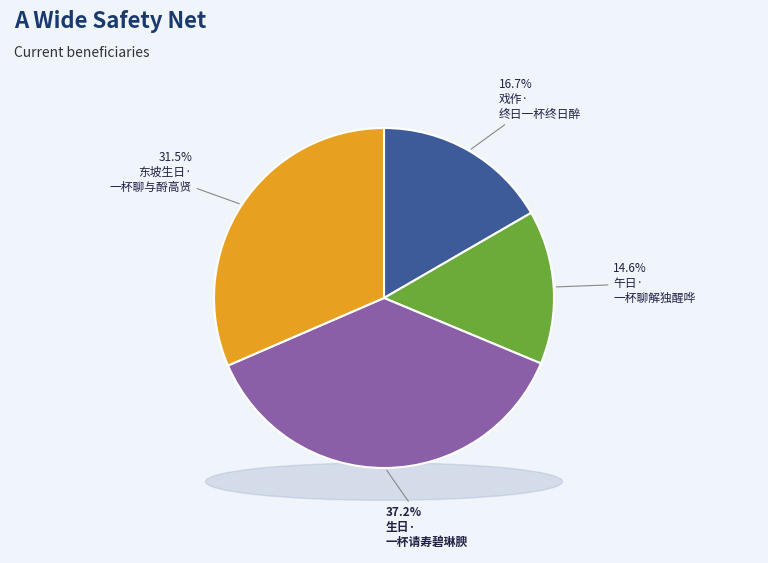

How much of the chart is everything except 东坡生日·一杯聊与酹高贤?

68.5%